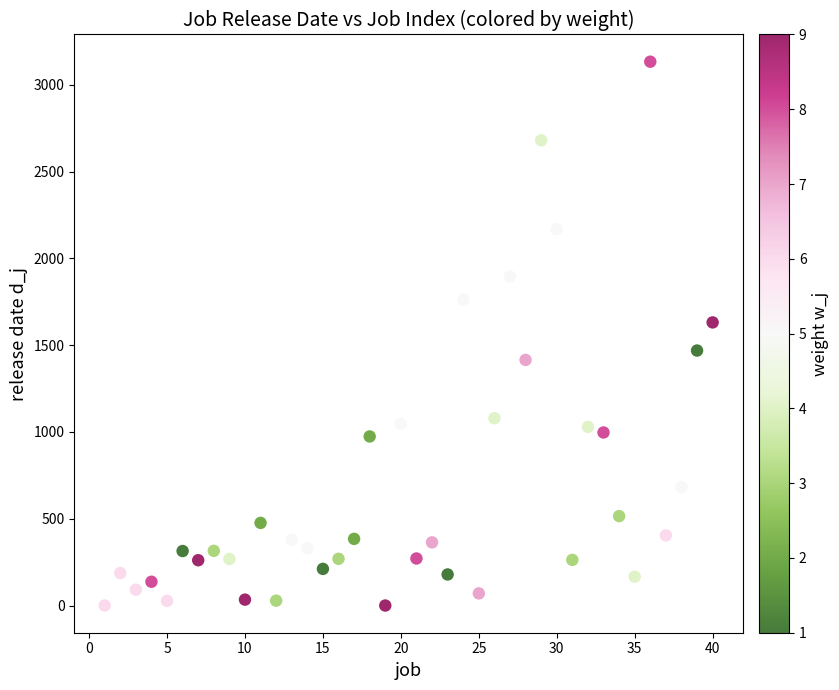

What is the range of Y values (max minus min)?

3133